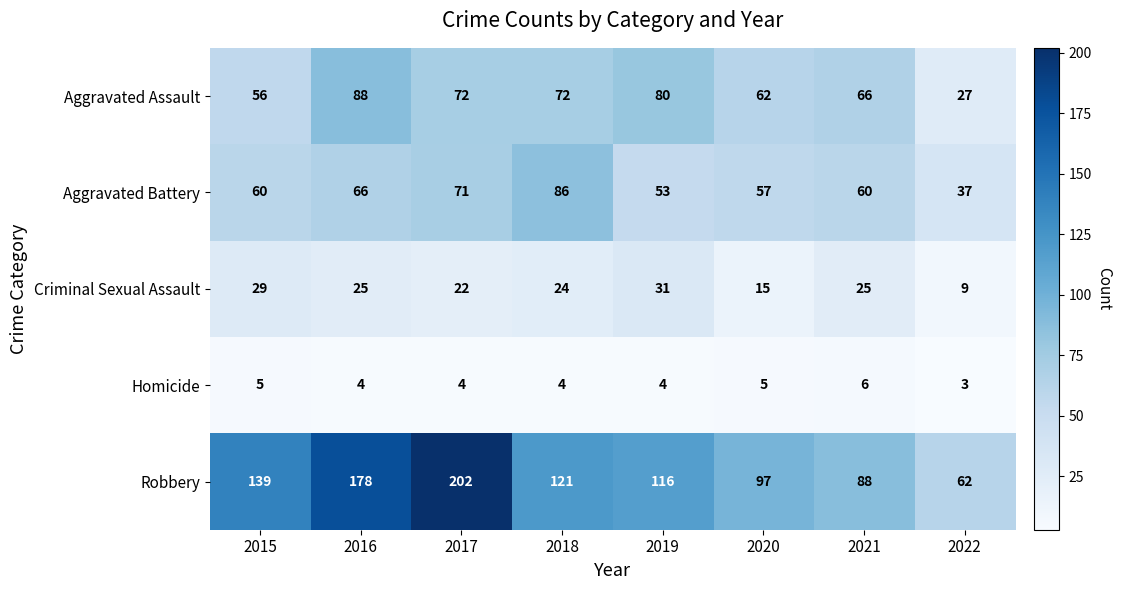

What is the spread (max minus min) of values at 2016?

174